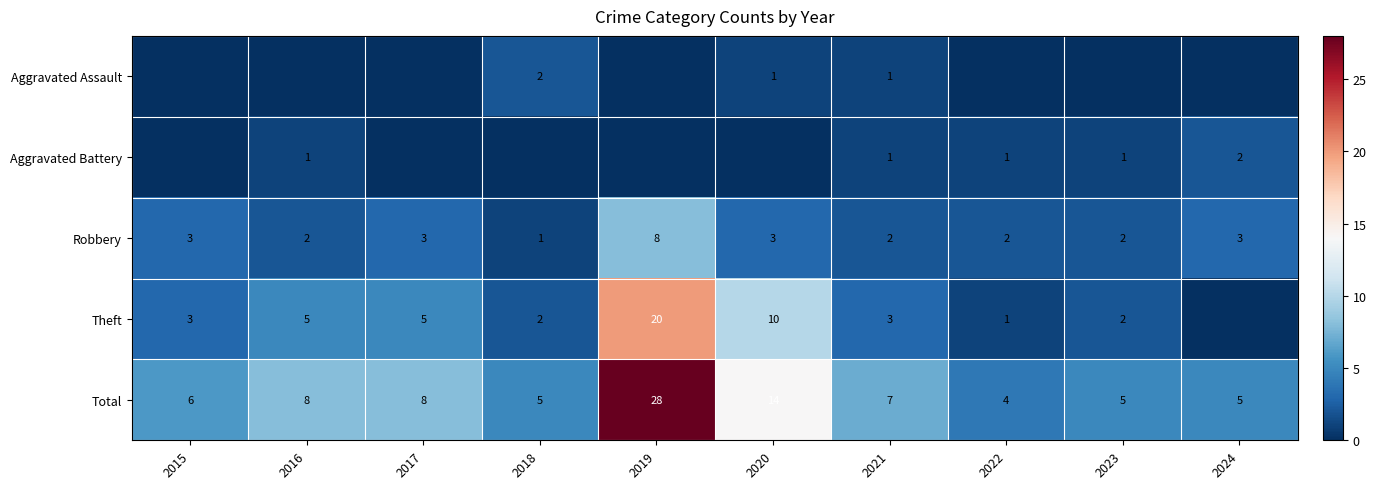

True or false: Theft has a value of 10 at 2020.

True